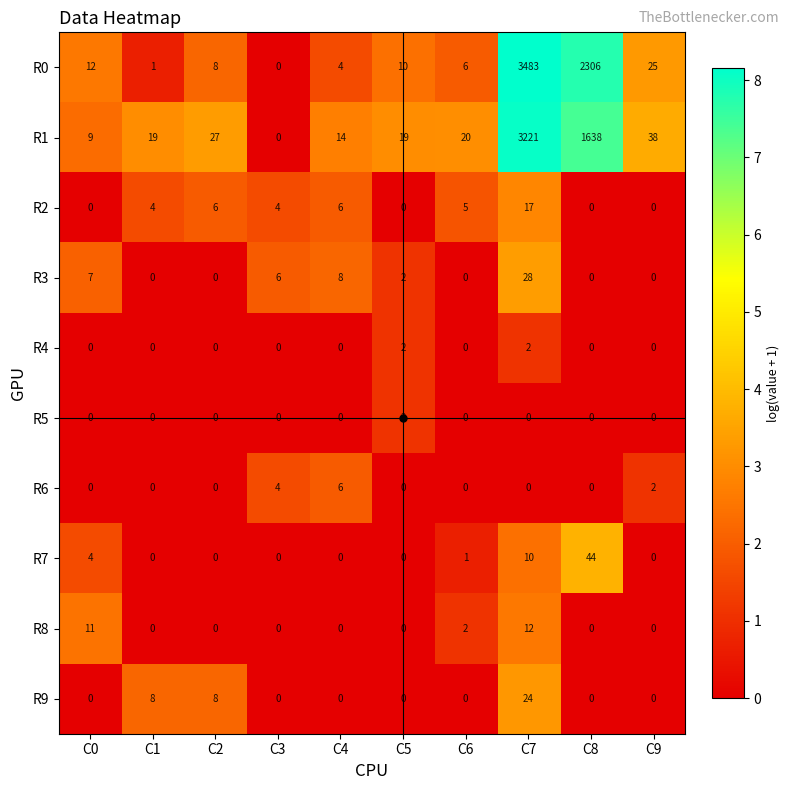

How many data points in R2 are less than 4?

4